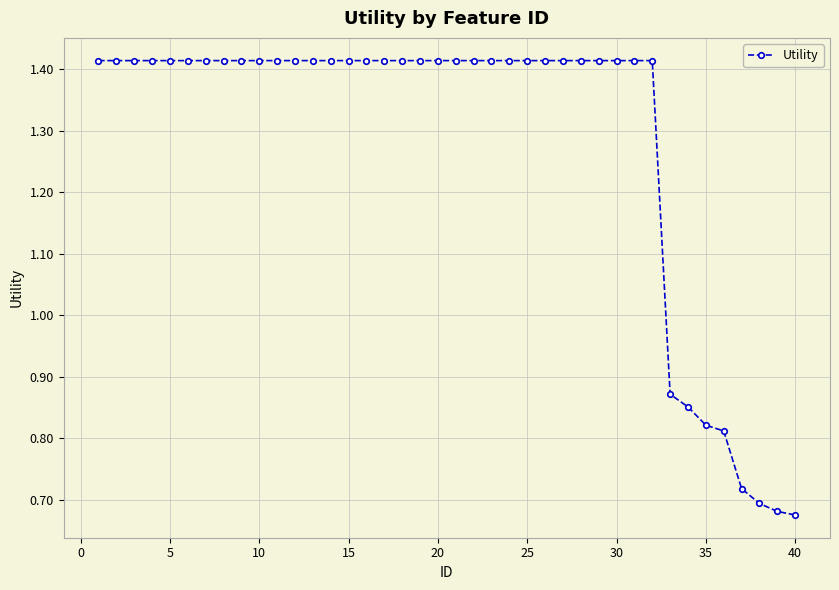

How many values are between 1 and 2?

32